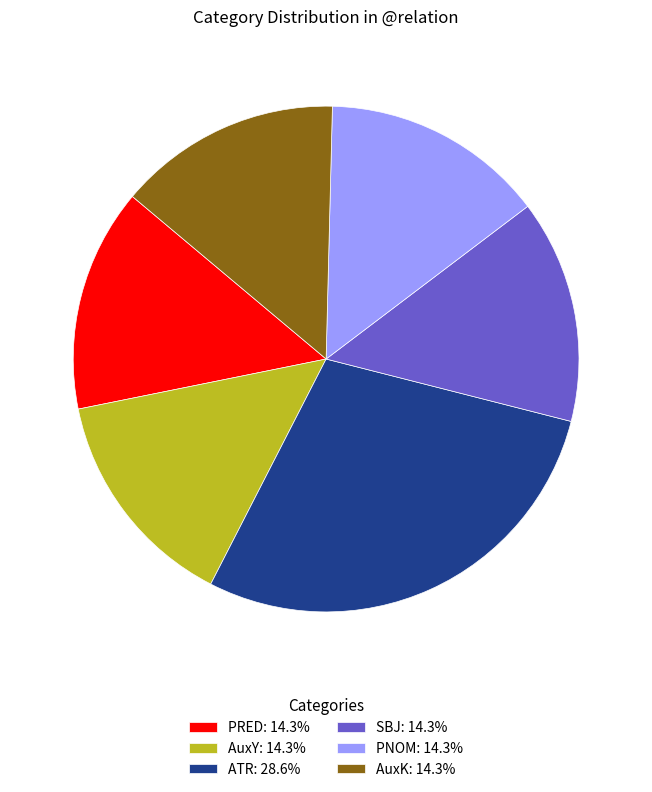

How many slices are in this pie chart?

6